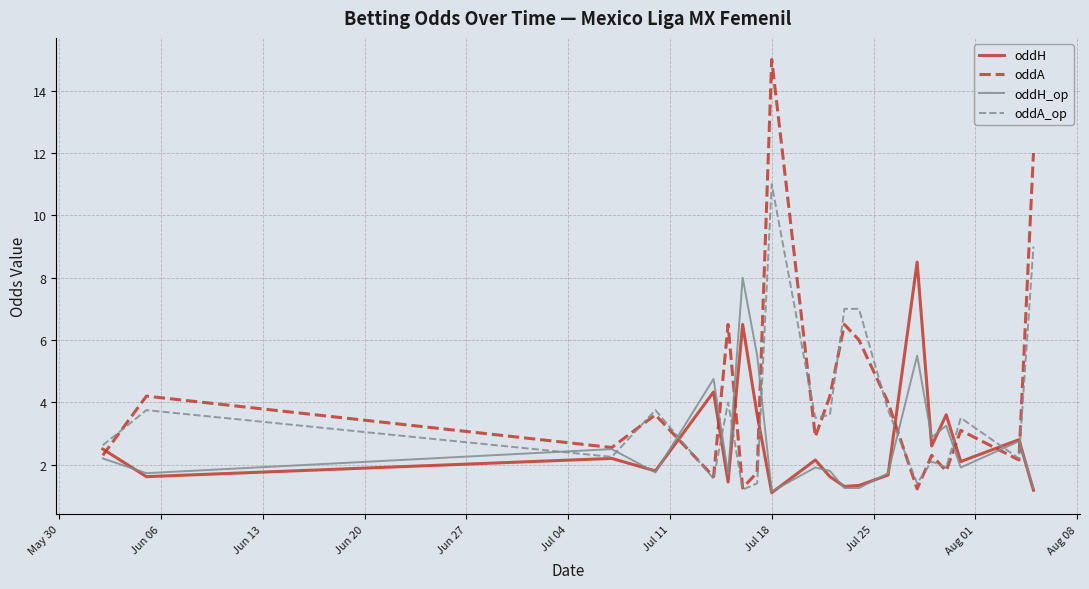

What is the greatest value displayed?

15.0